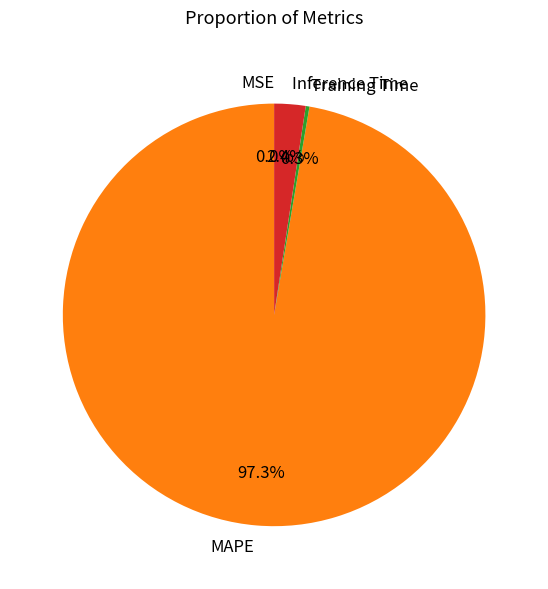

Which slice represents more than half of the pie?

MAPE